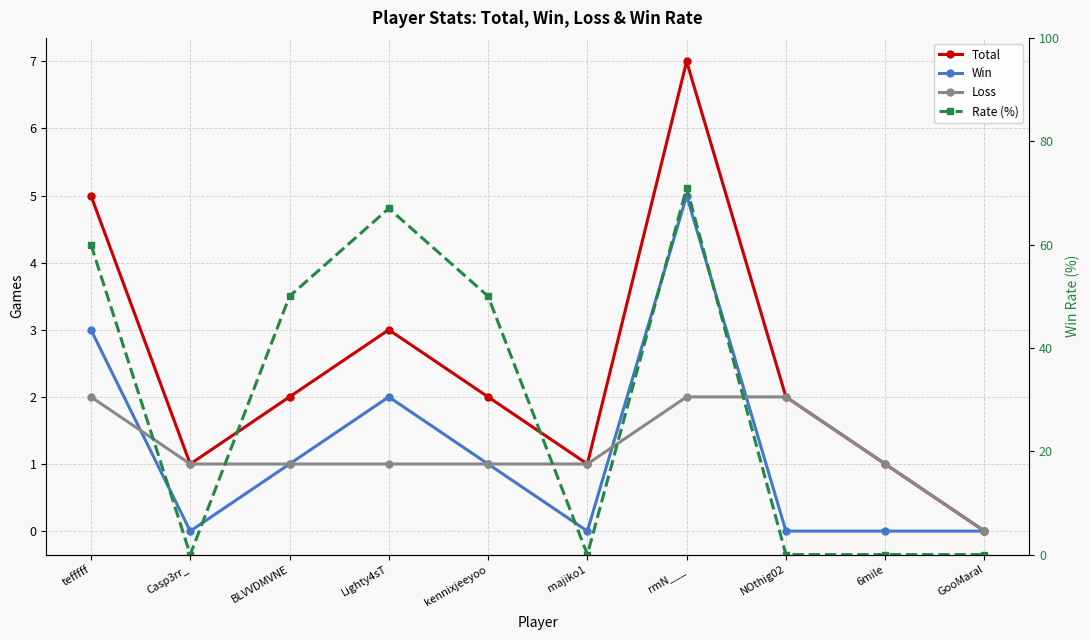

What is the label of the 7th point from the left?

rmN___